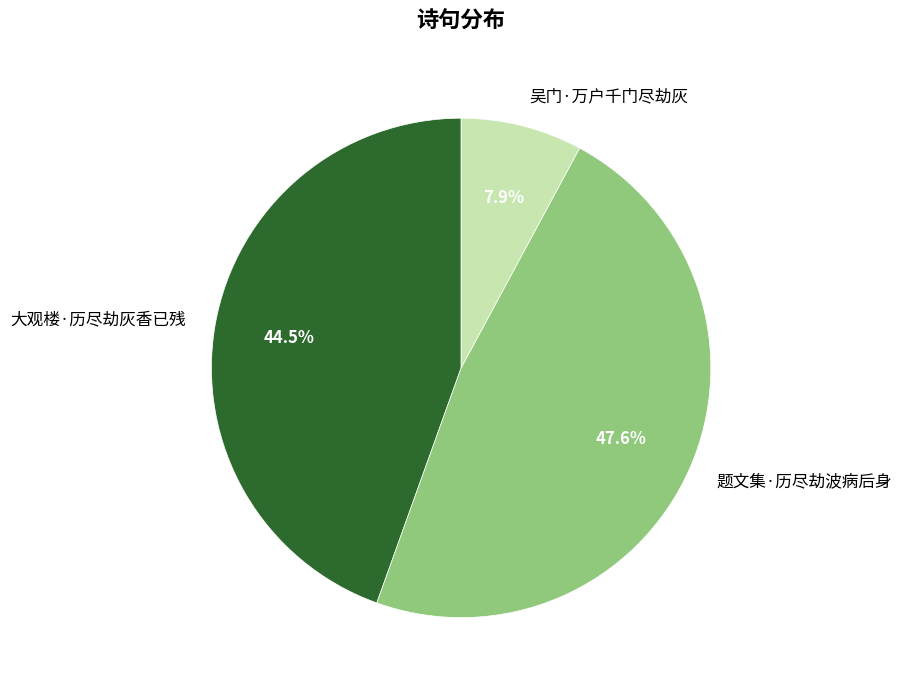

How many segments does this pie chart have?

3